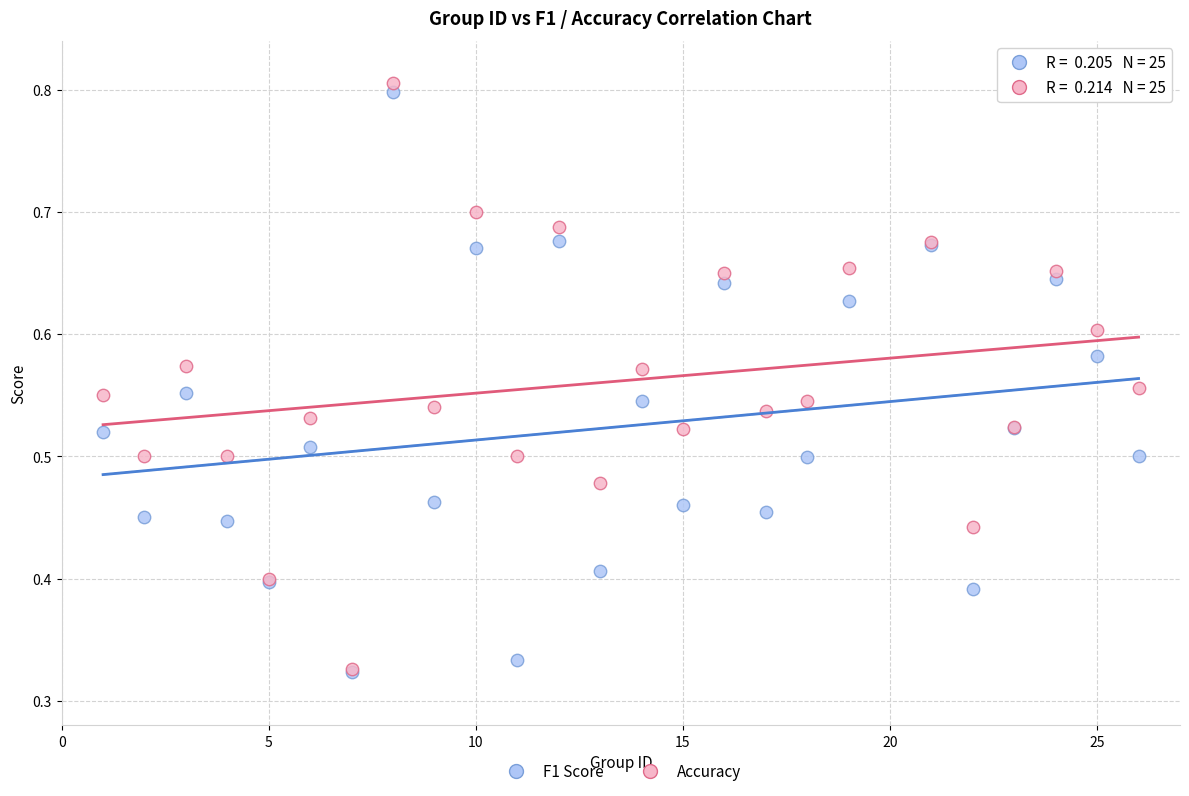

Which series has the largest Y range (max minus min)?

Accuracy